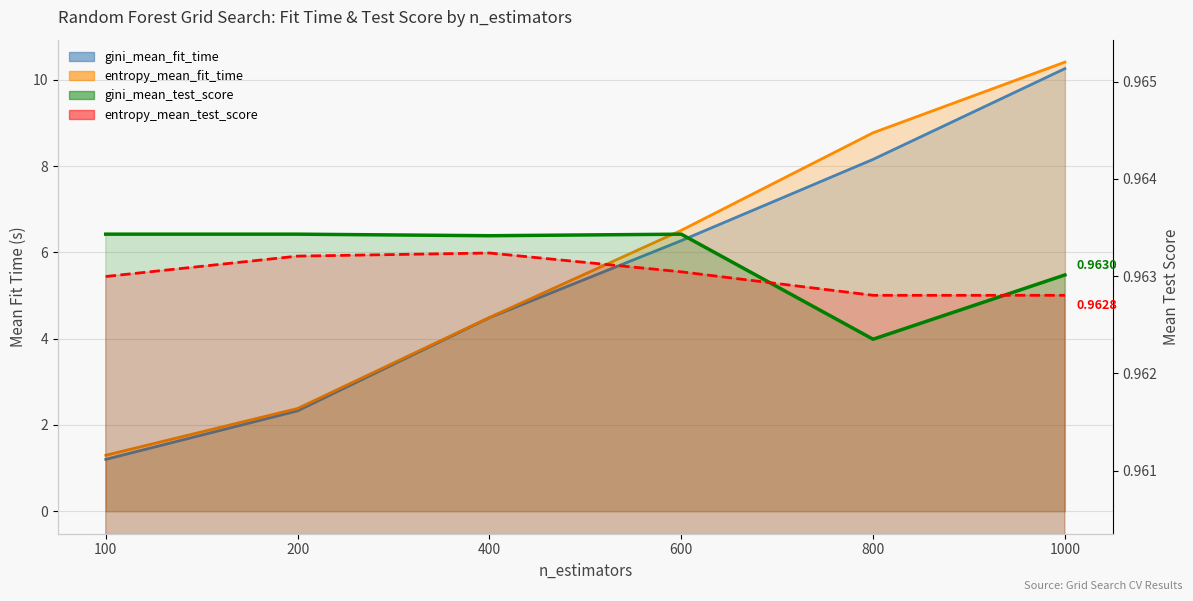

At which category is the sum across all series the highest?

1000